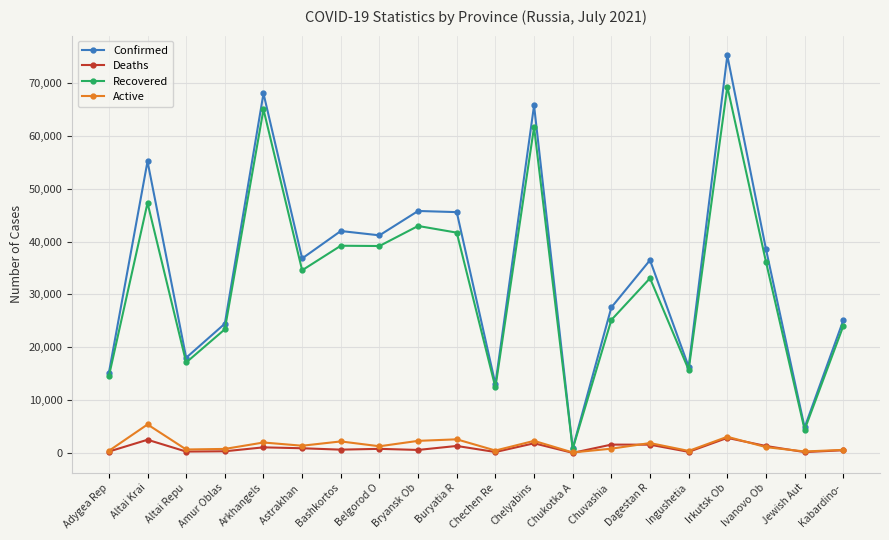

What is the difference between the Deaths values at Kabardino- and Astrakhan ?

376